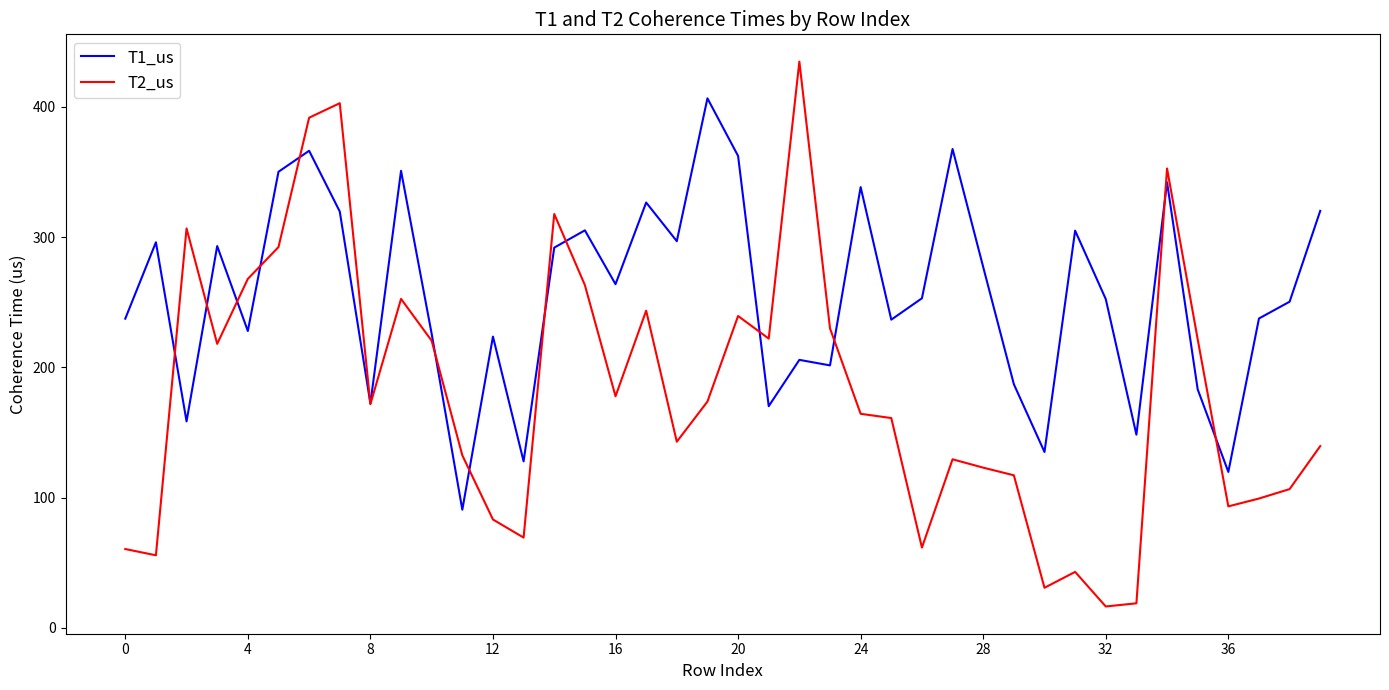

What is the greatest value displayed?

434.7